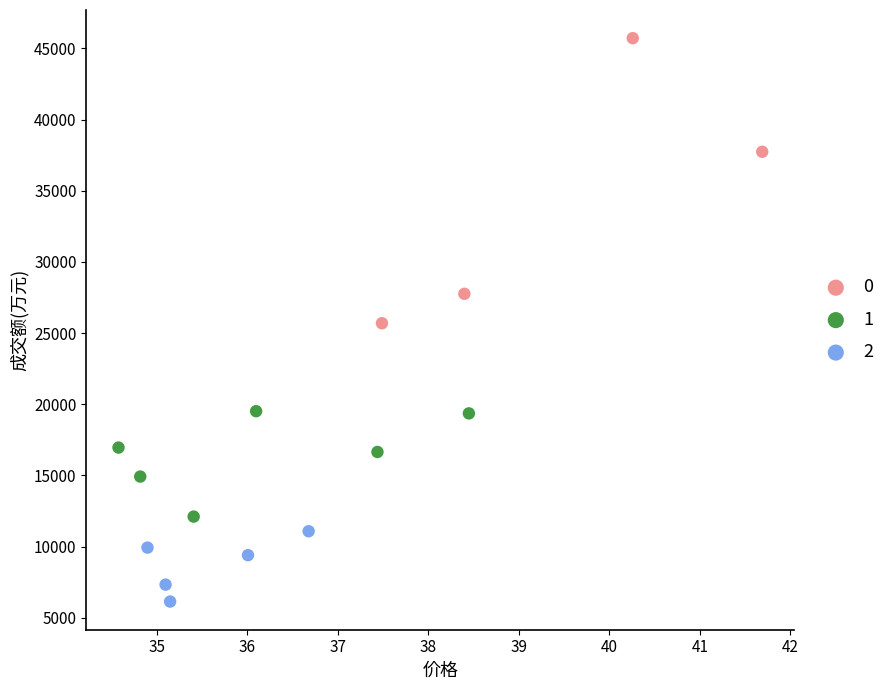

What are all the series names shown in the legend?

0, 1, 2